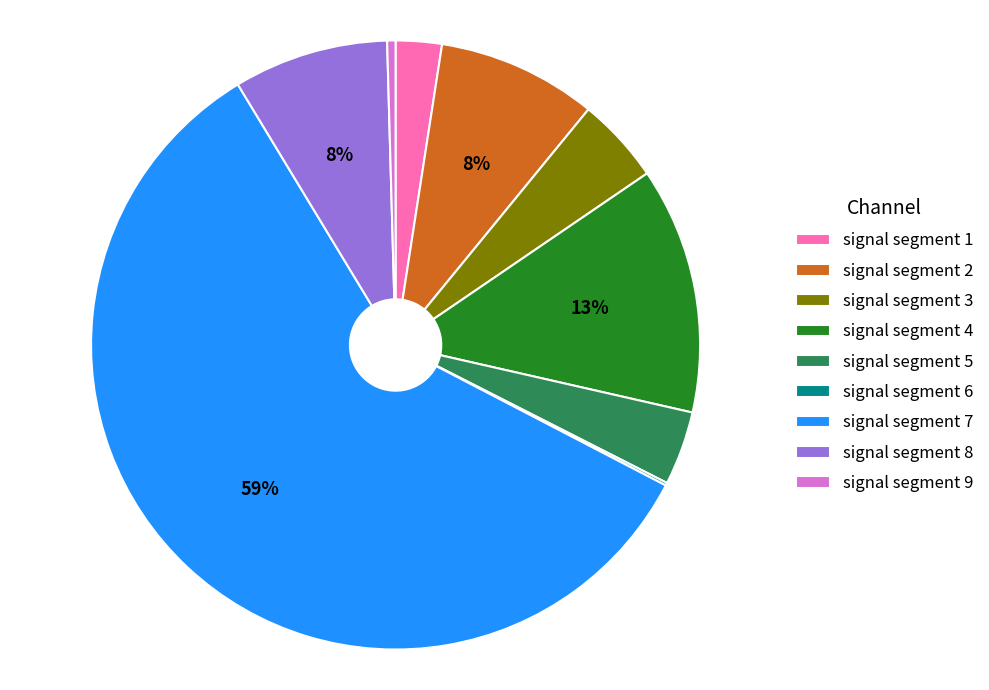

To the nearest percent, what is the combined percentage of signal segment 2 and signal segment 3?

13%